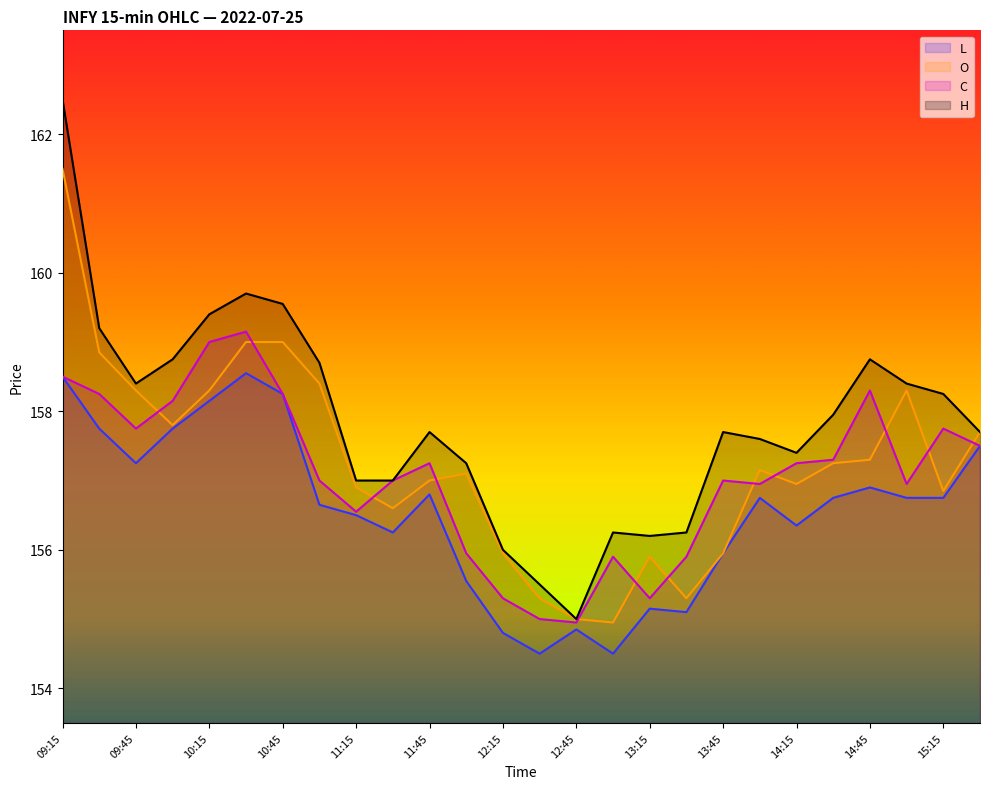

What is the value of the h point at the 24th from the left?

158.4